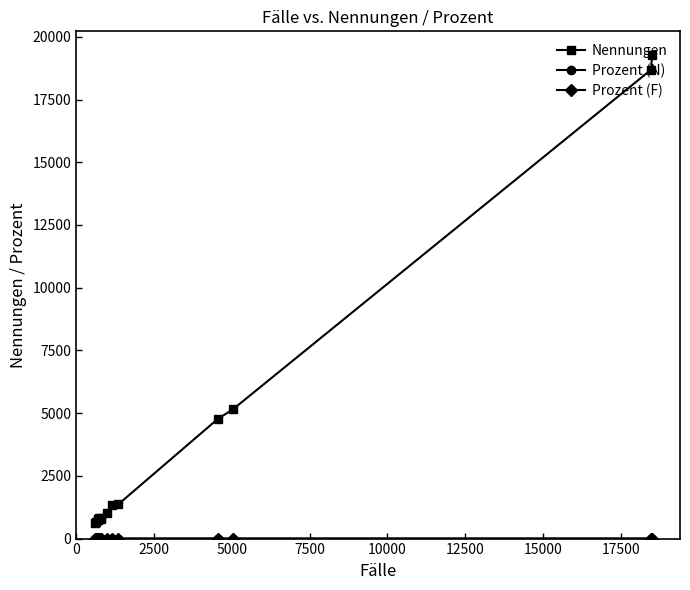

What is the difference between the maximum and second lowest values in the Nennungen series?

18605.0